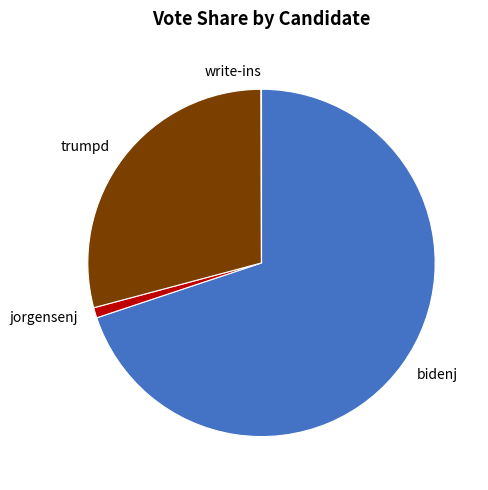

True or false: jorgensenj accounts for 11% of the total.

False